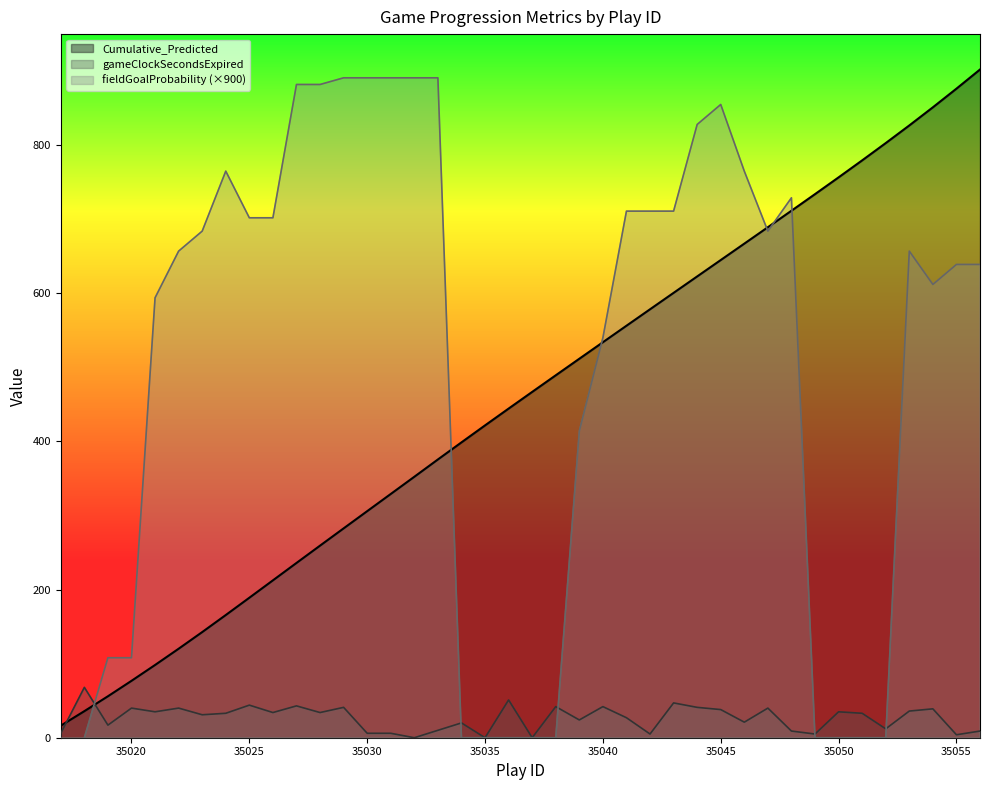

Does the chart display data point markers on the line(s)?

No